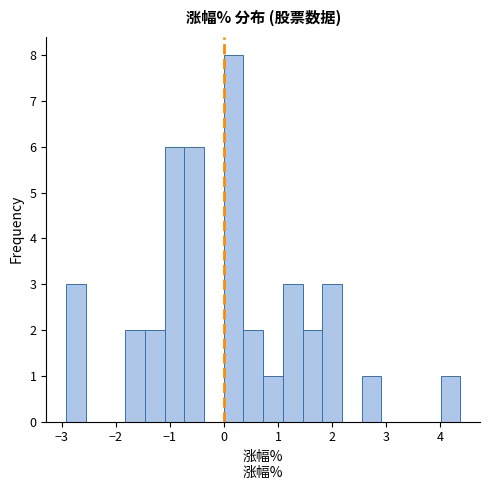

Read against the x-axis, roughly where is the centre of the tallest bar?

0.2